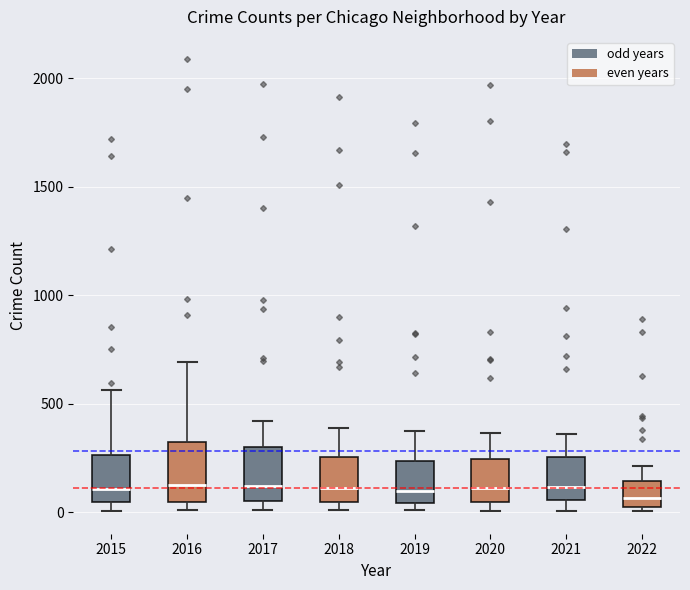

Reading left to right, read every box against the y-axis: the position of its median line, the range the box covers, and the ends of its whiskers. The values are not printed on the chart, so give them approximately, as read against the axis.

2015: median 100, box 50 to 250, whiskers 0 to 550
2016: median 150, box 50 to 300, whiskers 0 to 700
2017: median 100, box 50 to 300, whiskers 0 to 400
2018: median 100, box 50 to 250, whiskers 0 to 400
2019: median 100, box 50 to 250, whiskers 0 to 400
2020: median 100, box 50 to 250, whiskers 0 to 350
2021: median 100, box 50 to 250, whiskers 0 to 350
2022: median 50 (just above the box's lower edge), box 50 to 150, whiskers 0 to 200